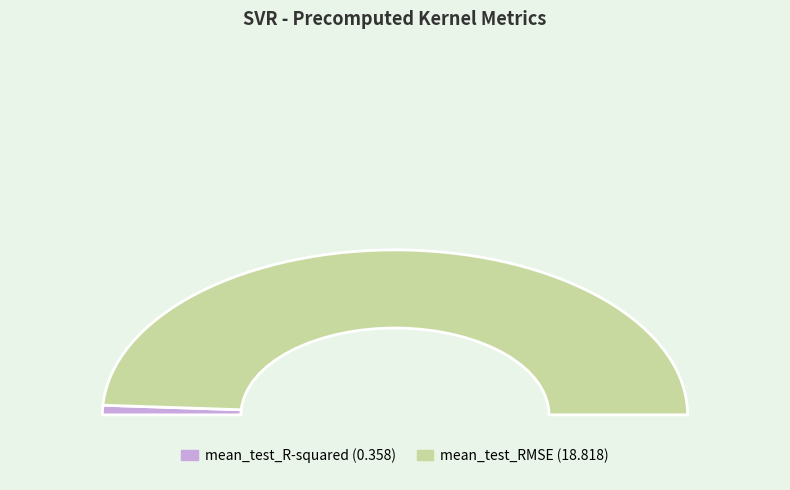

What percentage is NOT represented by mean_test_RMSE?

1.9%